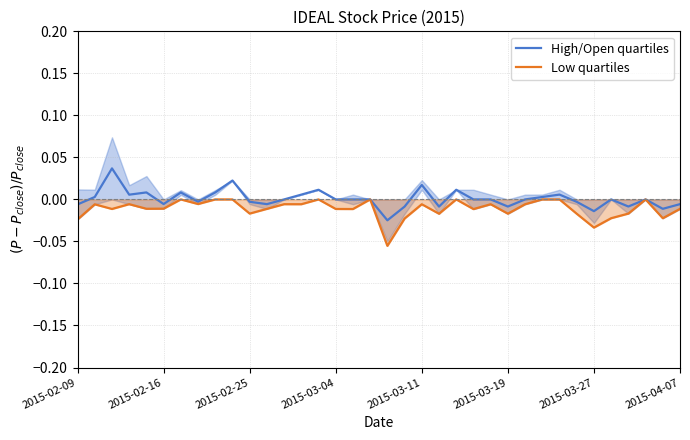

Is it true that High/Open quartiles equals -0.0 at 2015-02-25?

True